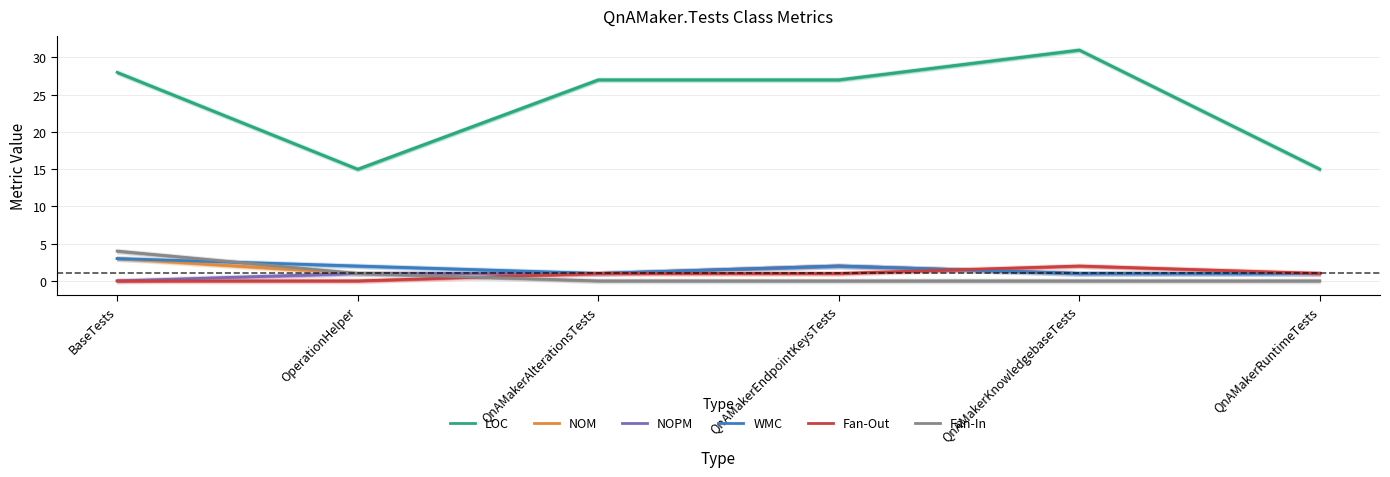

How many categories are shown in the chart?

6